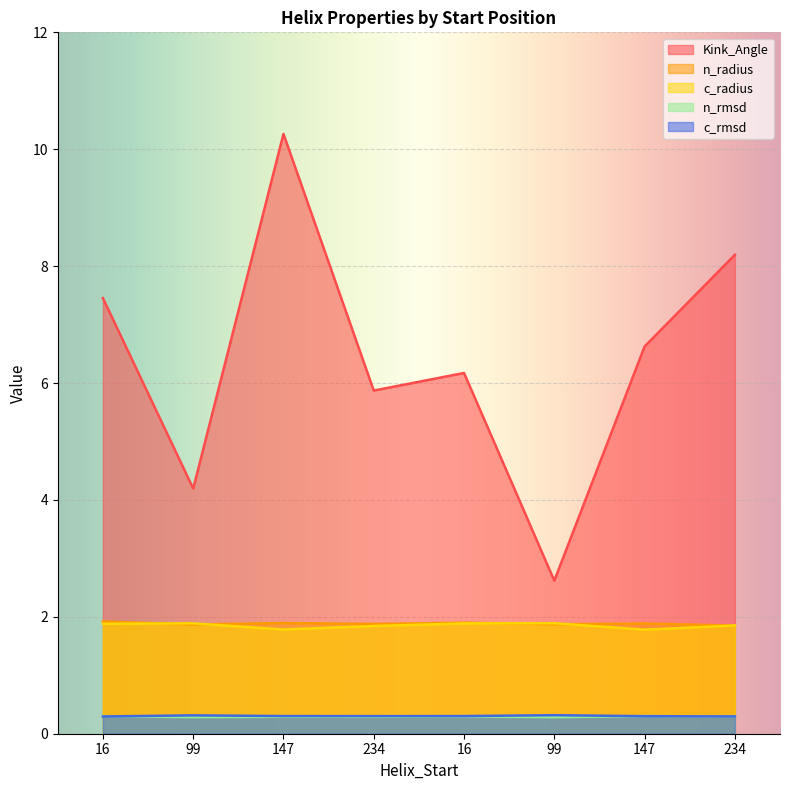

Which series has the largest total across all categories?

Kink_Angle